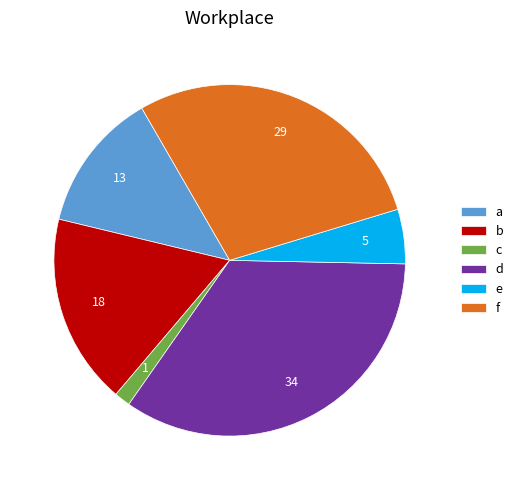

Do f and c together represent more than half of the pie?

No